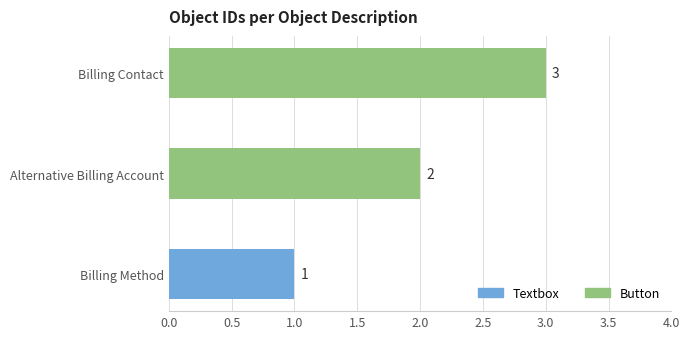

Where is the data nearest to the value 2?

Alternative Billing Account